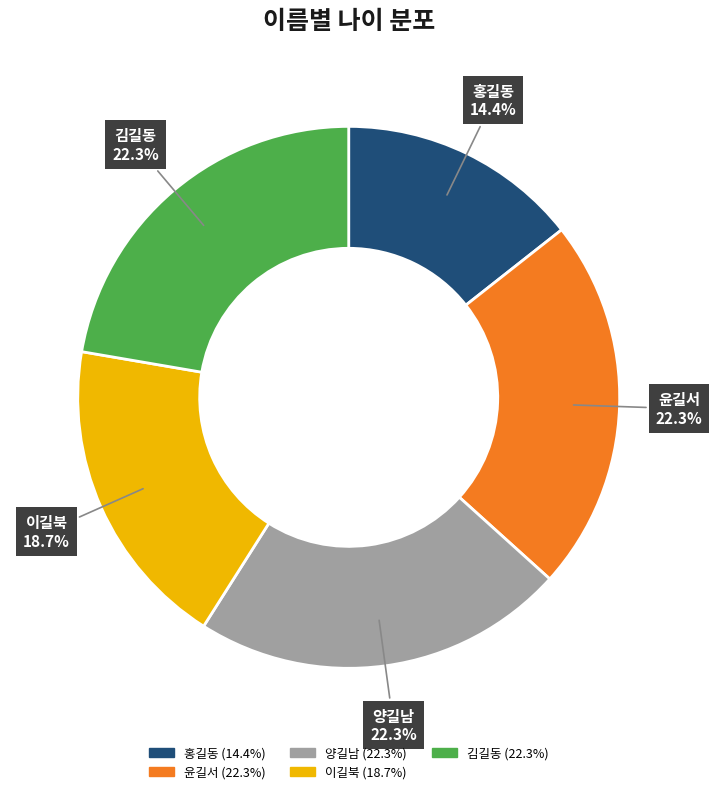

How many slices are in this pie chart?

5